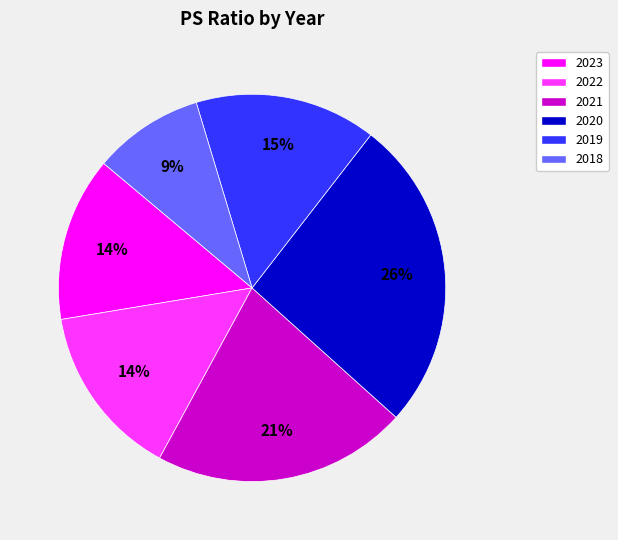

True or false: 2019 accounts for 15% of the total.

True